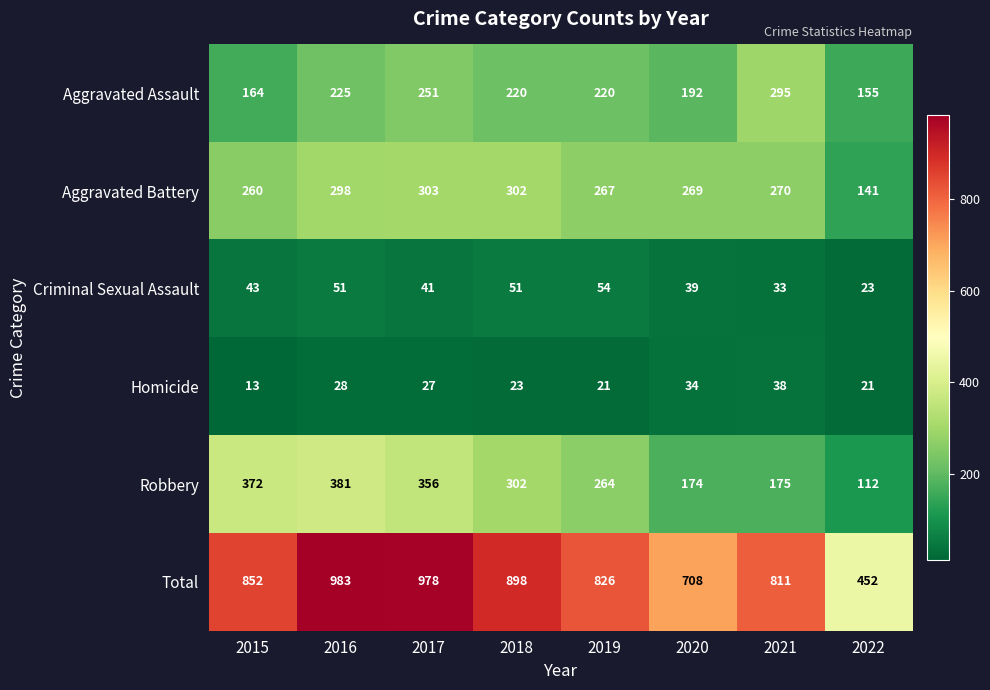

At 2020, list the series in order from smallest to largest.

Homicide, Criminal Sexual Assault, Robbery, Aggravated Assault, Aggravated Battery, Total